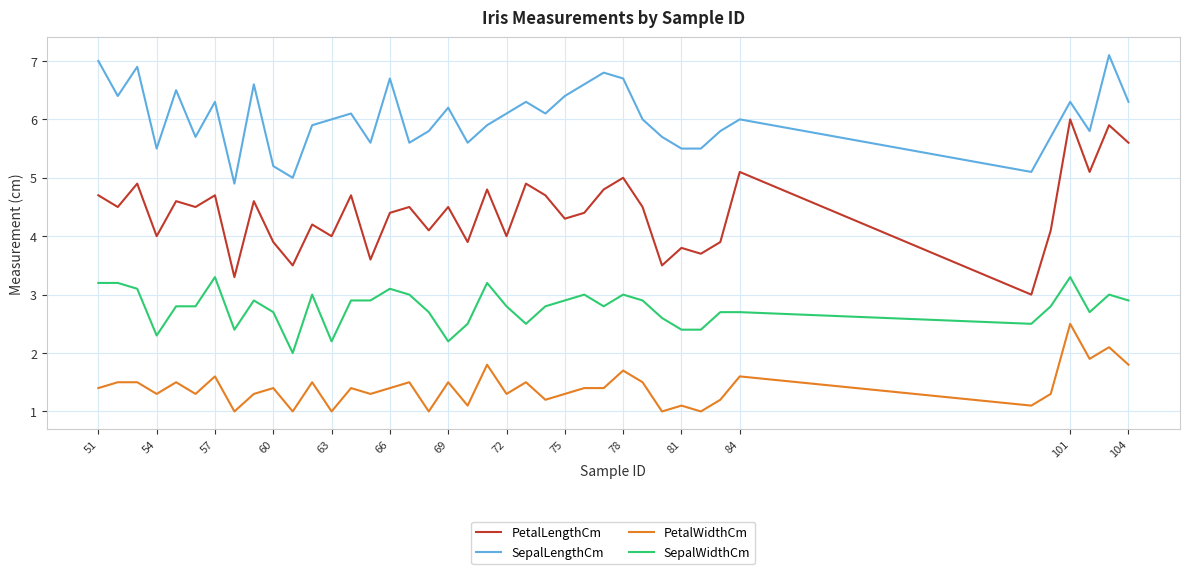

What is the difference between the maximum and minimum values in the PetalWidthCm series?

1.5